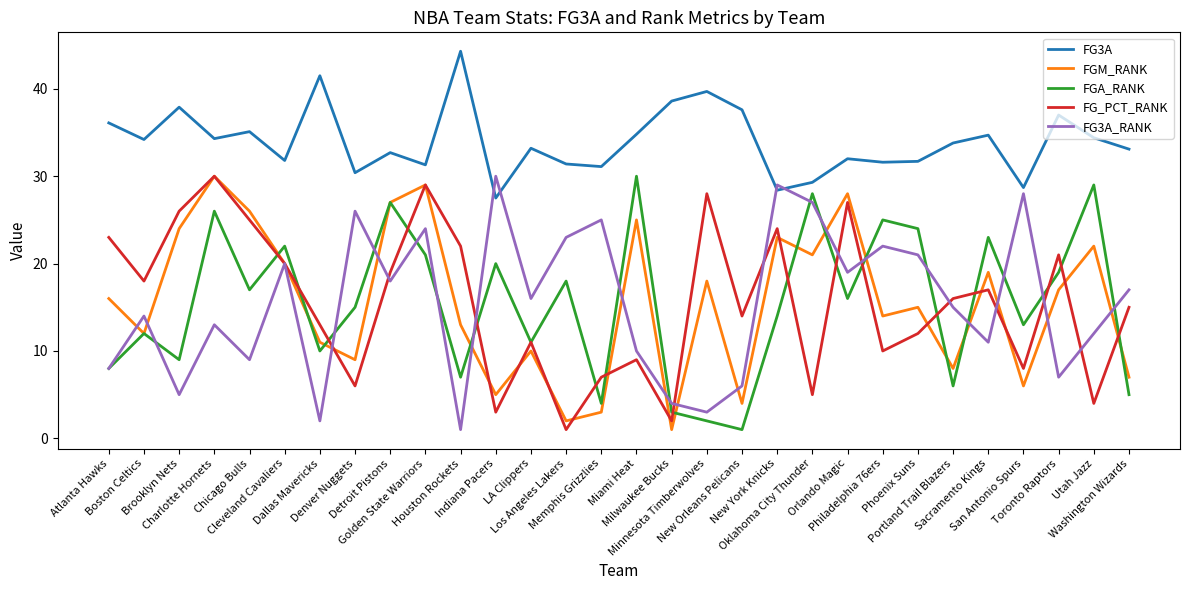

What is the difference between the second highest and second lowest values in the FGM_RANK series?

27.0